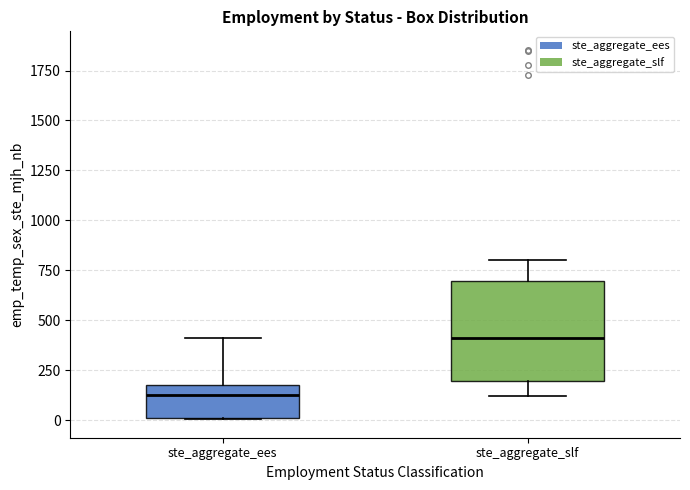

Reading left to right, read every box against the y-axis: the position of its median line, the range the box covers, and the ends of its whiskers. The values are not printed on the chart, so give them approximately, as read against the axis.

ste_aggregate_ees: median 100, box 0 to 200, whiskers 0 to 400
ste_aggregate_slf: median 400, box 200 to 700, whiskers 100 to 800